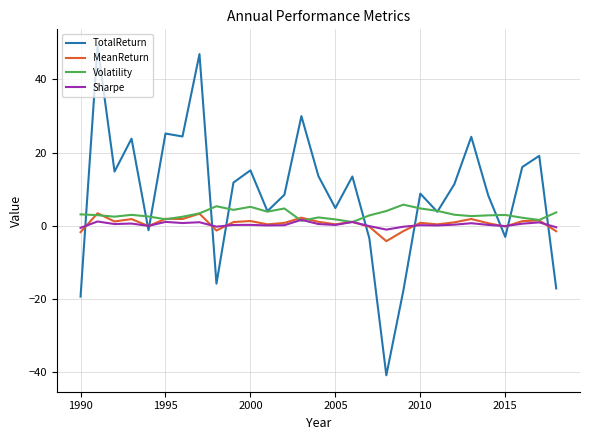

Which series has the largest total across all categories?

TotalReturn